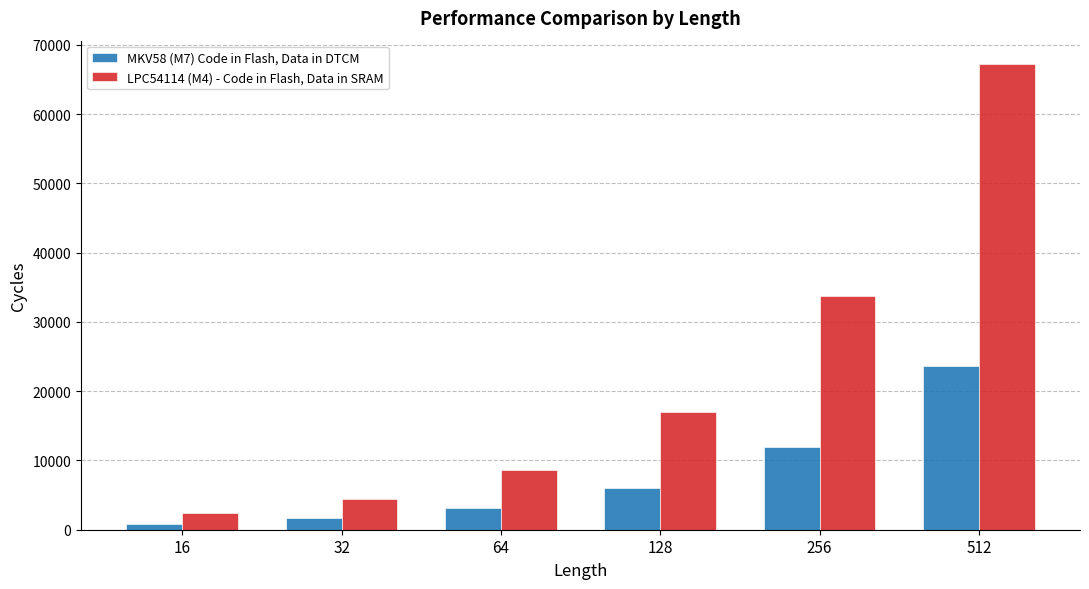

True or false: MKV58 (M7) Code in Flash, Data in DTCM has a value of 6023 at 128.

True